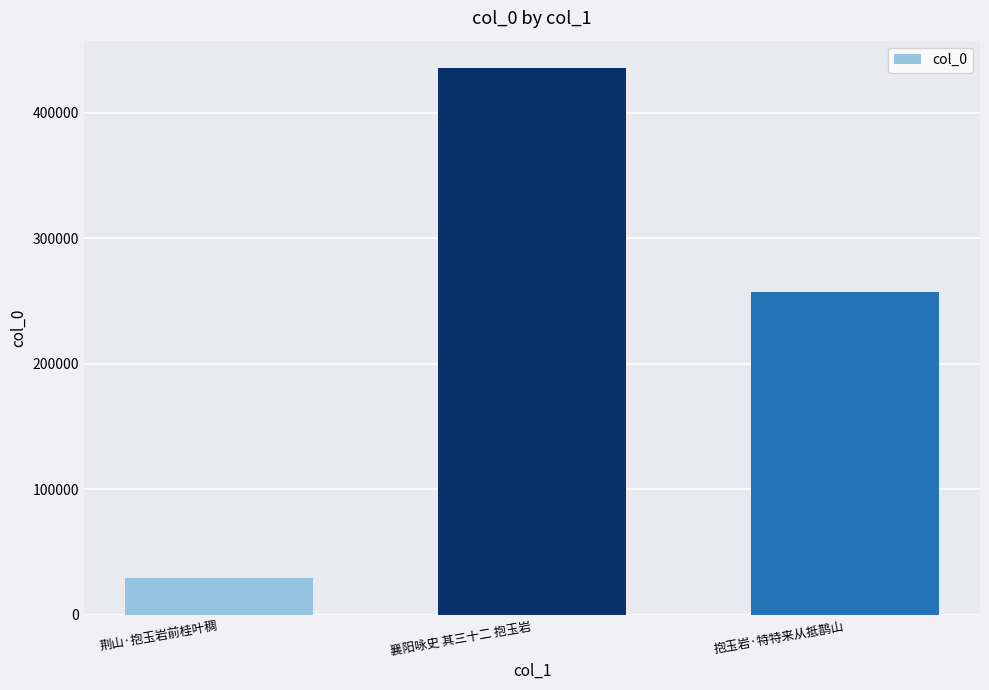

Reading left to right, extract all data points from this chart.

29344	435607	257371